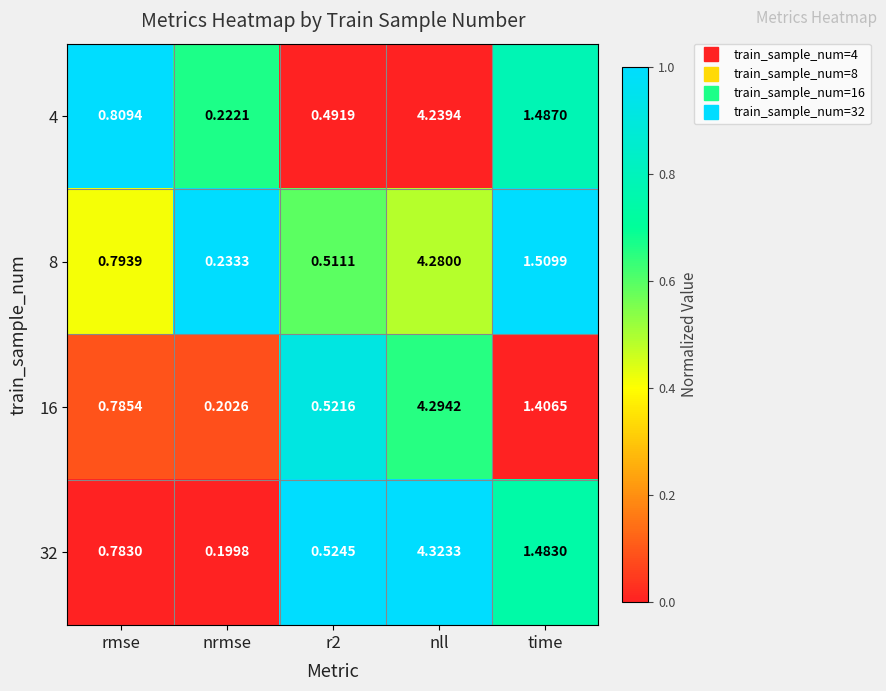

Which category has the lowest value across all series?

nrmse